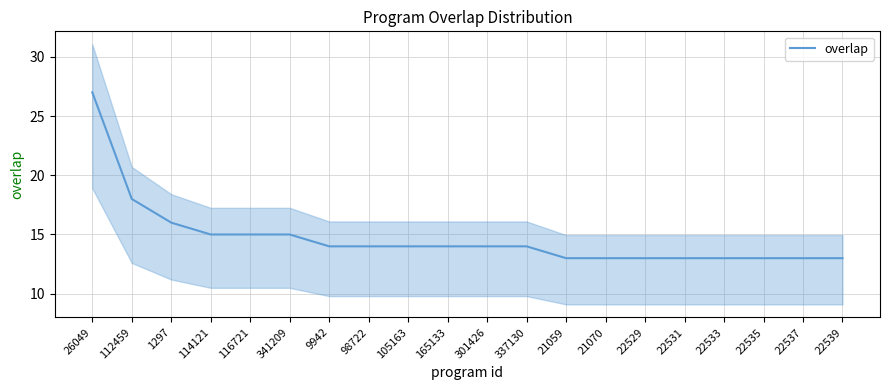

What is the sum of all values?

294